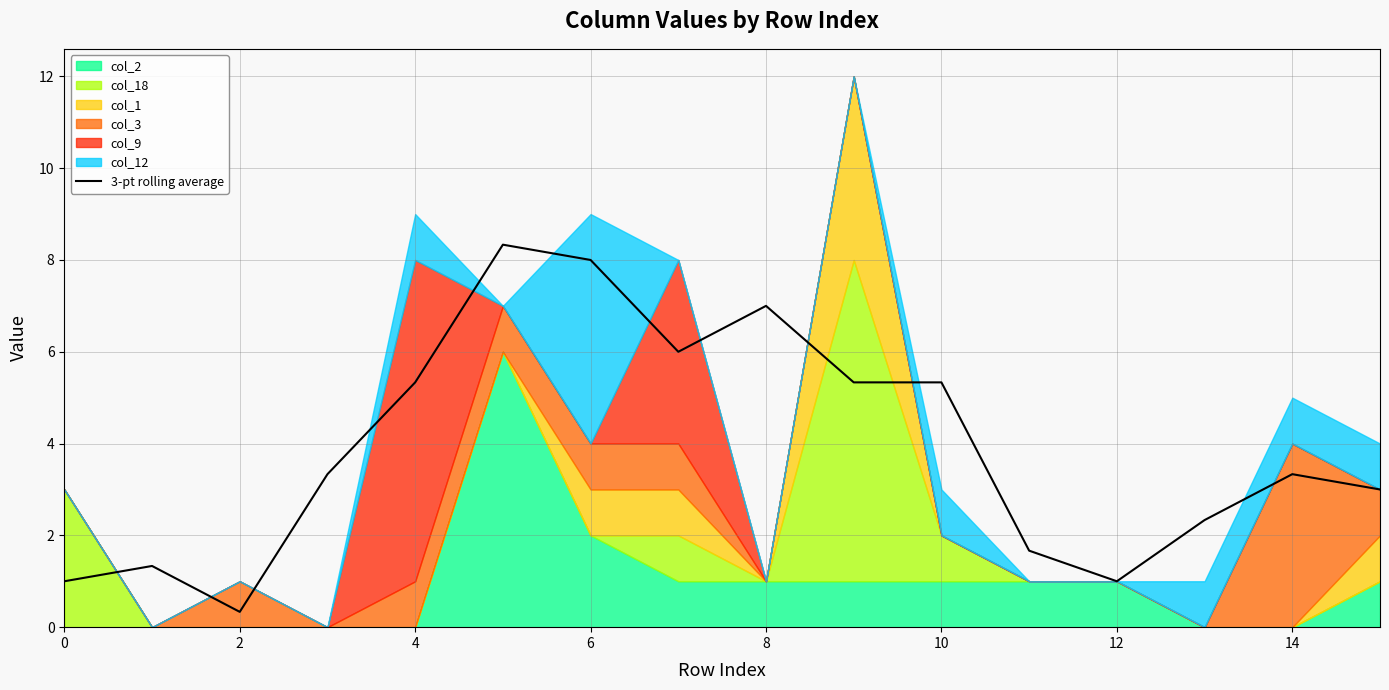

What is the difference between the second highest and minimum values?

7.7